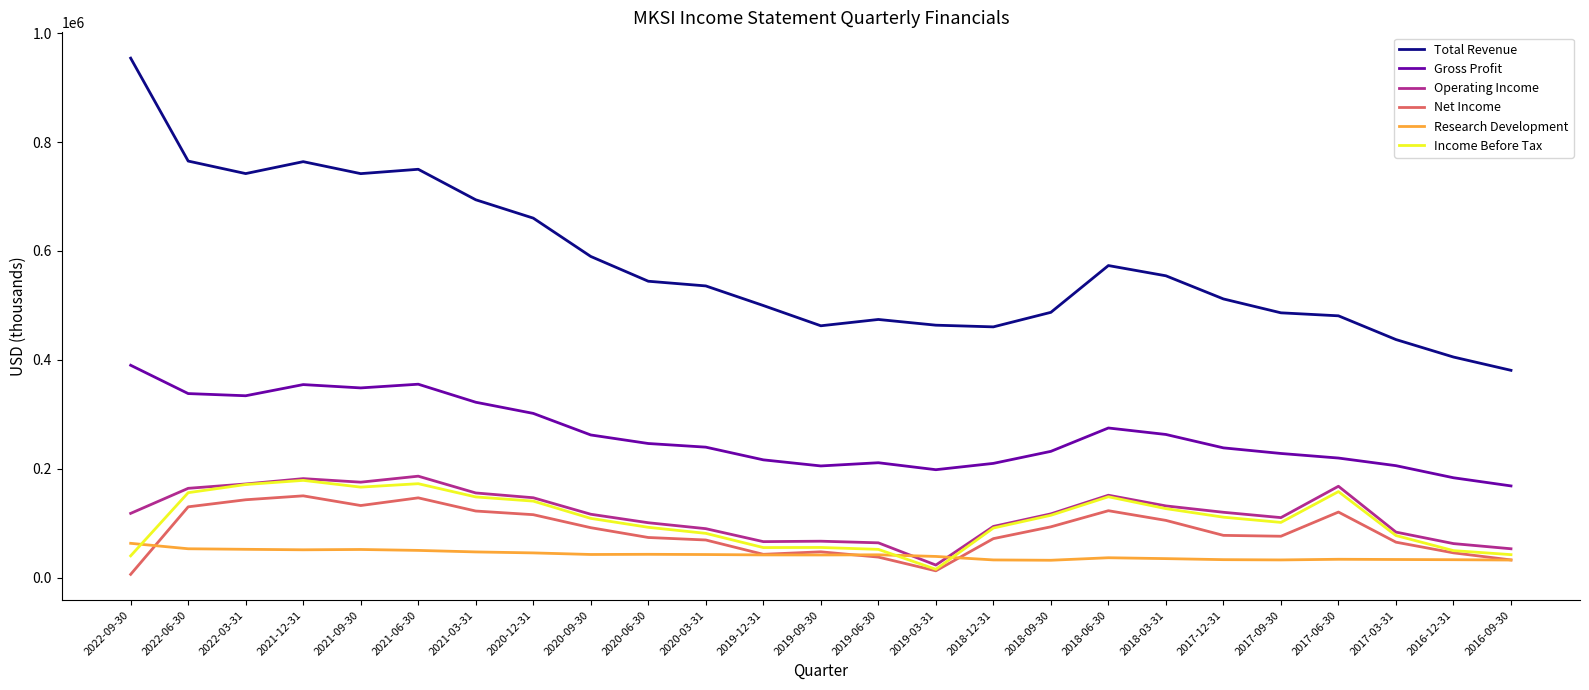

True or false: Gross Profit and Net Income cross at least once.

False